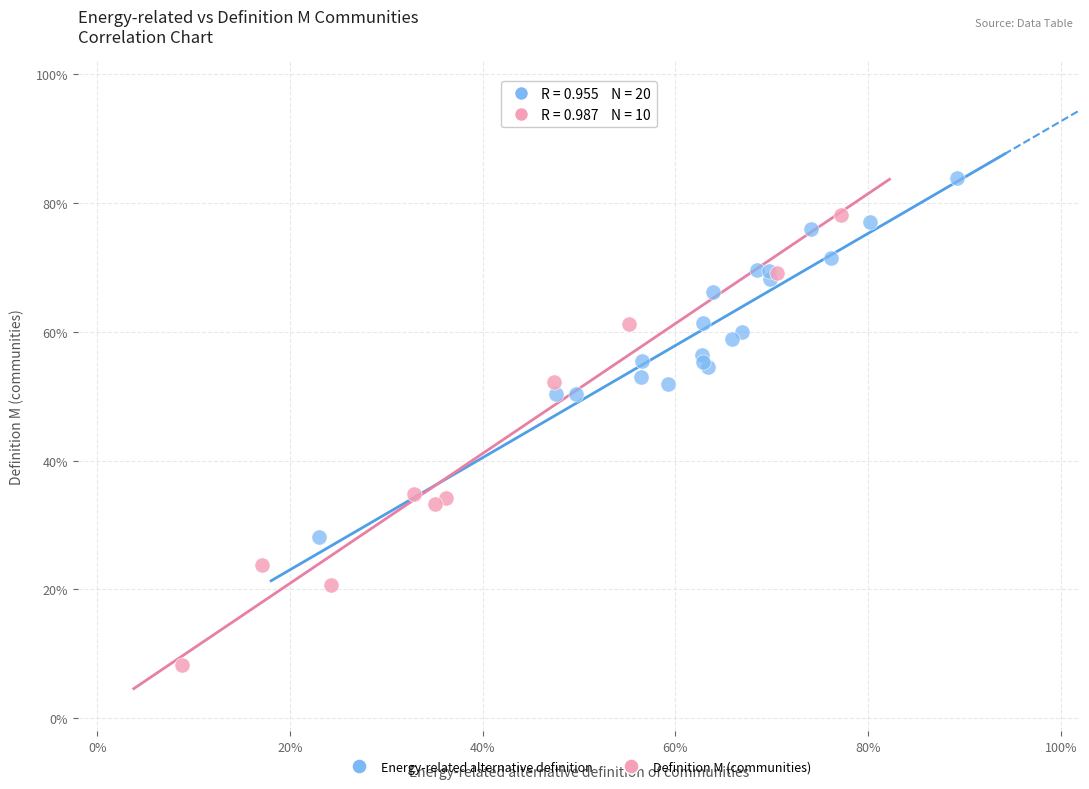

Which series reaches the minimum Y coordinate?

Definition M (communities)